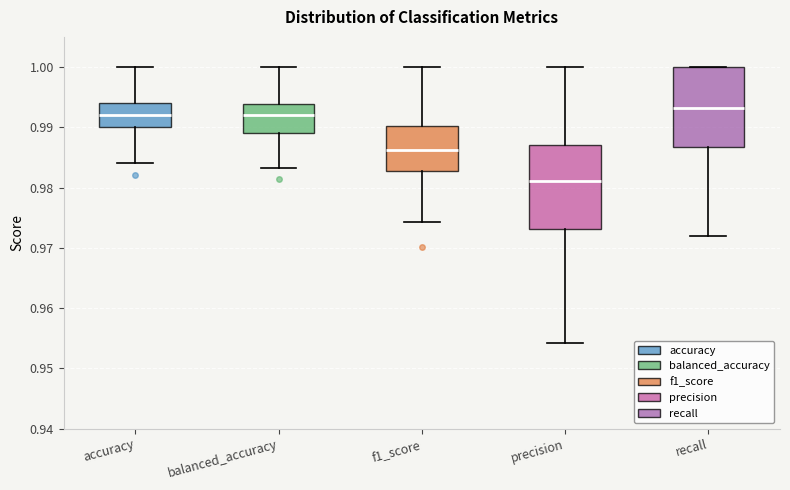

Which box's median line is the lowest?

precision